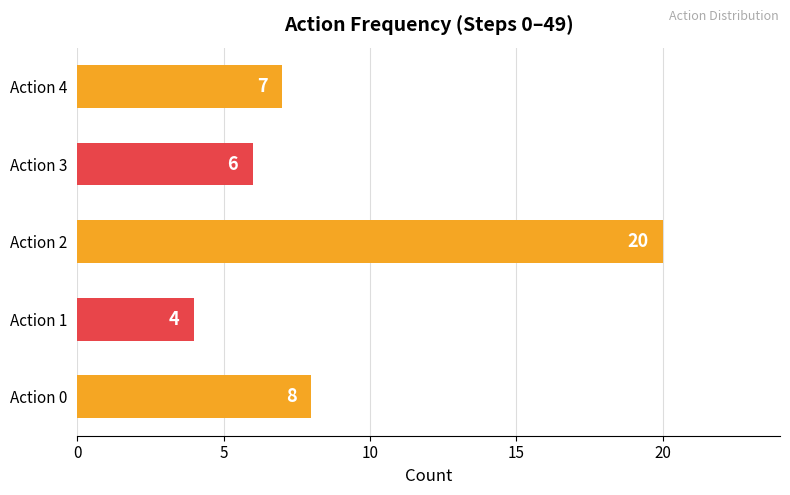

Which category has the lowest value across all series?

Action 1